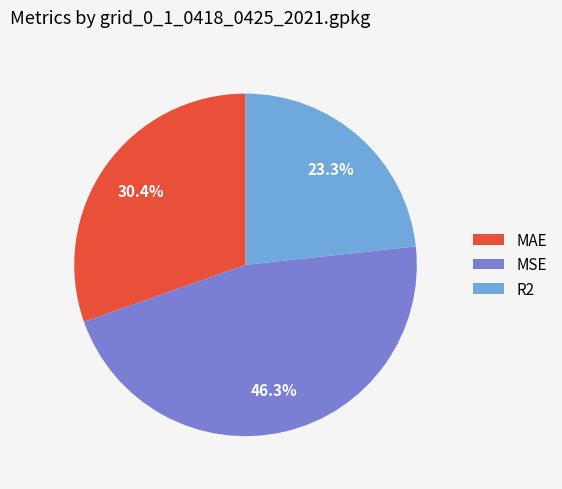

Rank the categories by value from highest to lowest.

MSE, MAE, R2